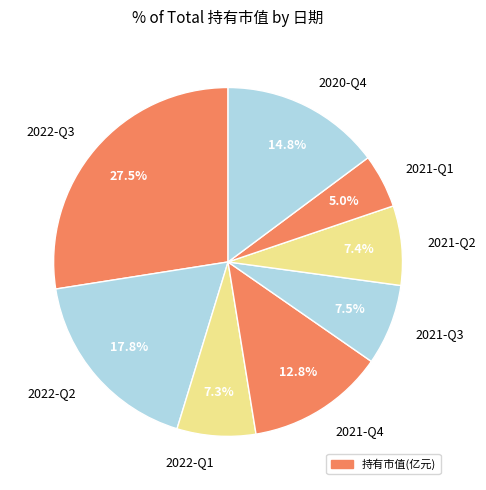

Does 2021-Q1 represent more than half of the total?

No